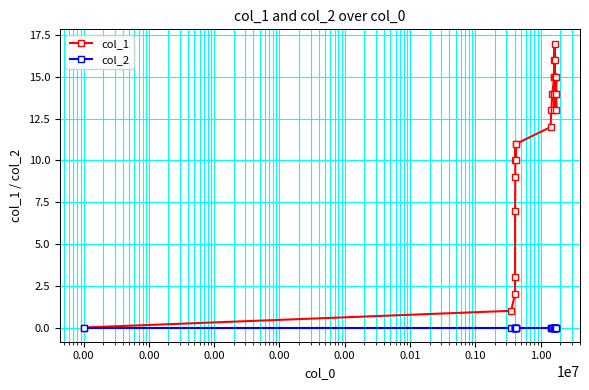

At how many categories does at least one series exceed 4?

22